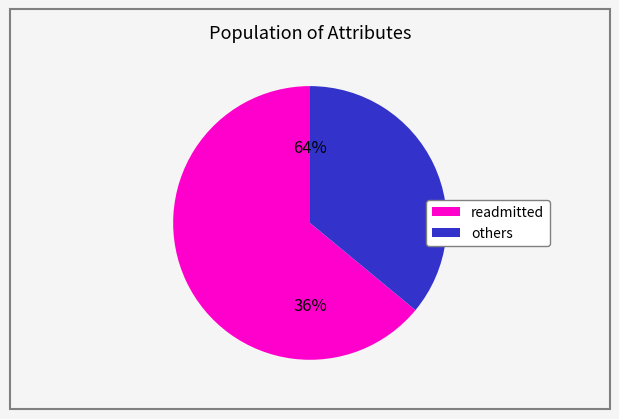

Does readmitted represent more than half of the total?

Yes